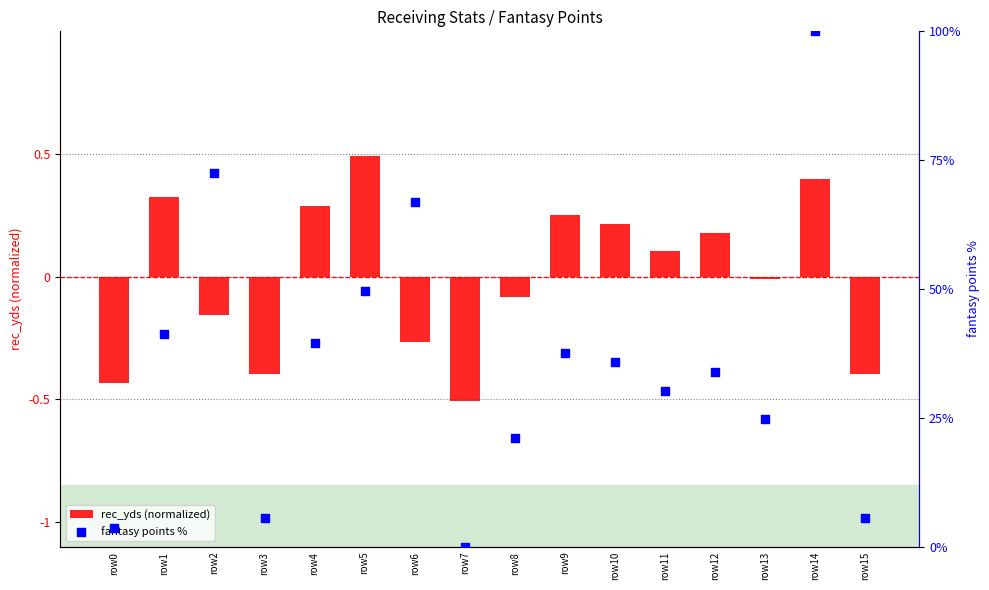

Which series contains the highest Y value?

fantasy points %